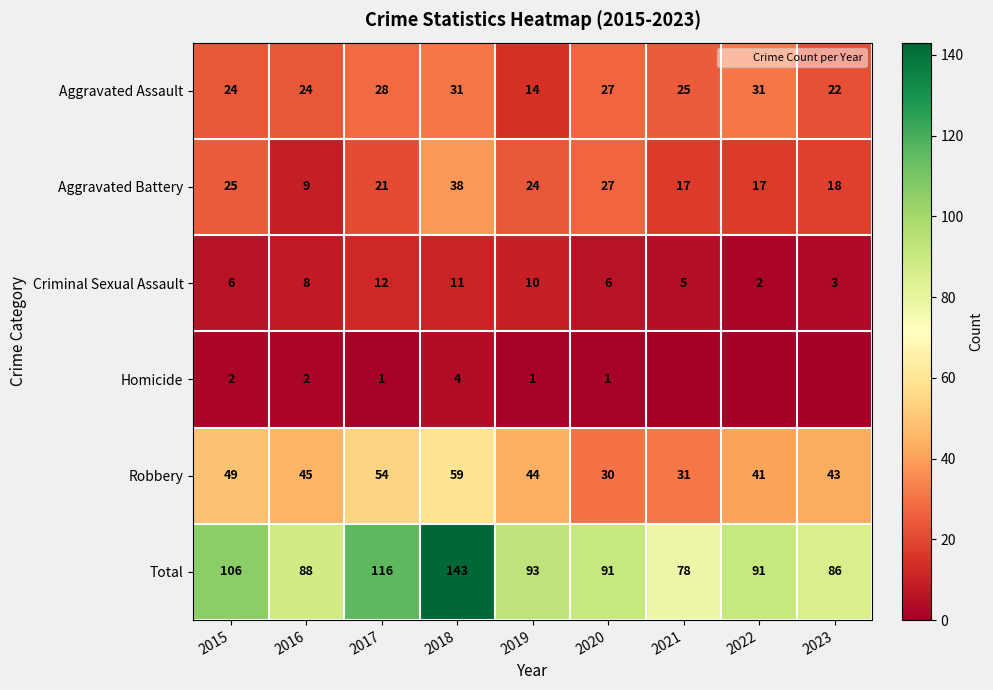

How many data points in Aggravated Battery are less than 21?

4